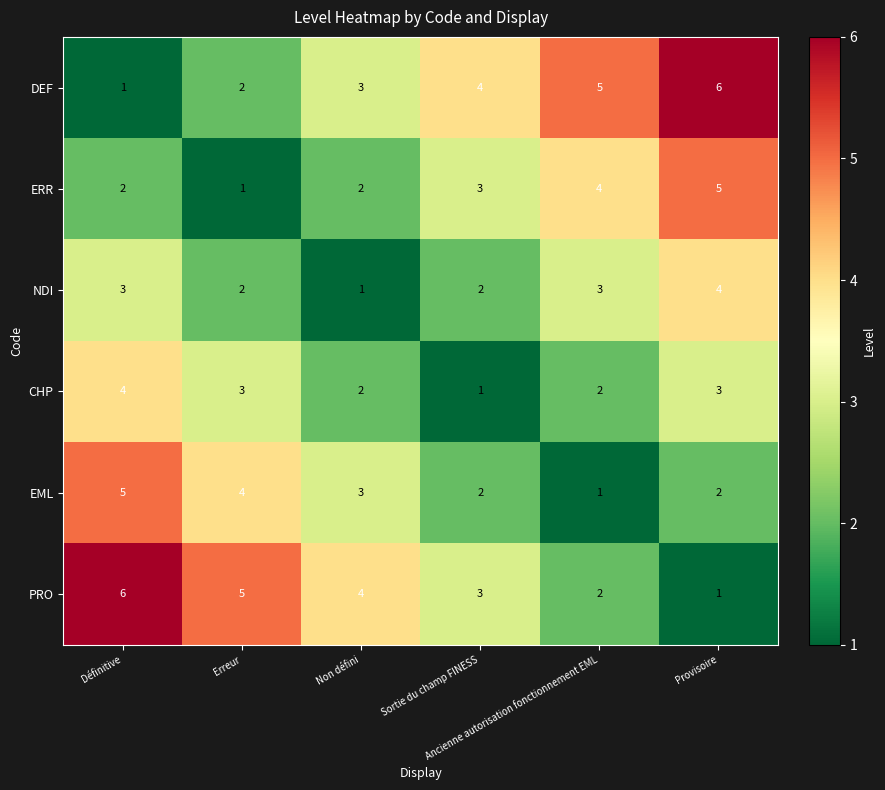

How many EML values are between 2 and 4?

4